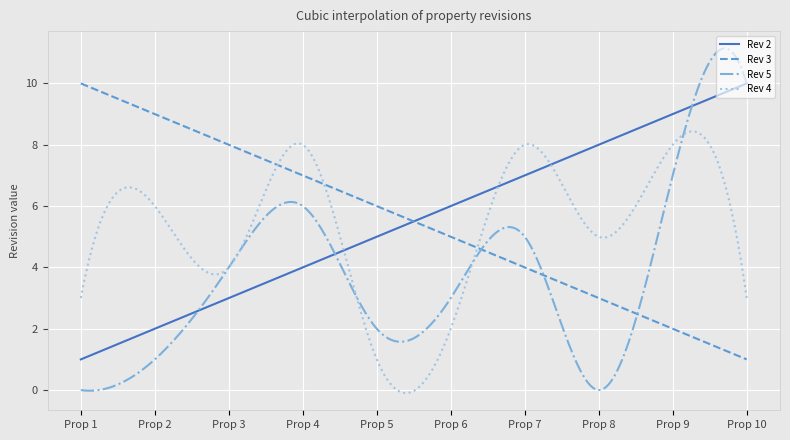

Which series has the largest range (max minus min)?

Rev 5